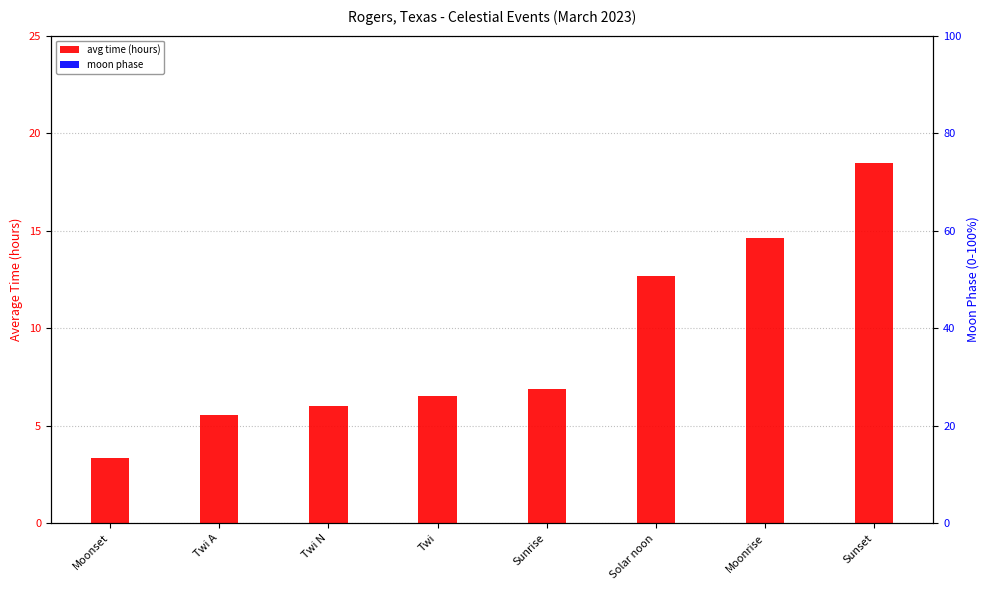

The avg time (hours) series shows 18.4 at Sunset. True or false?

True